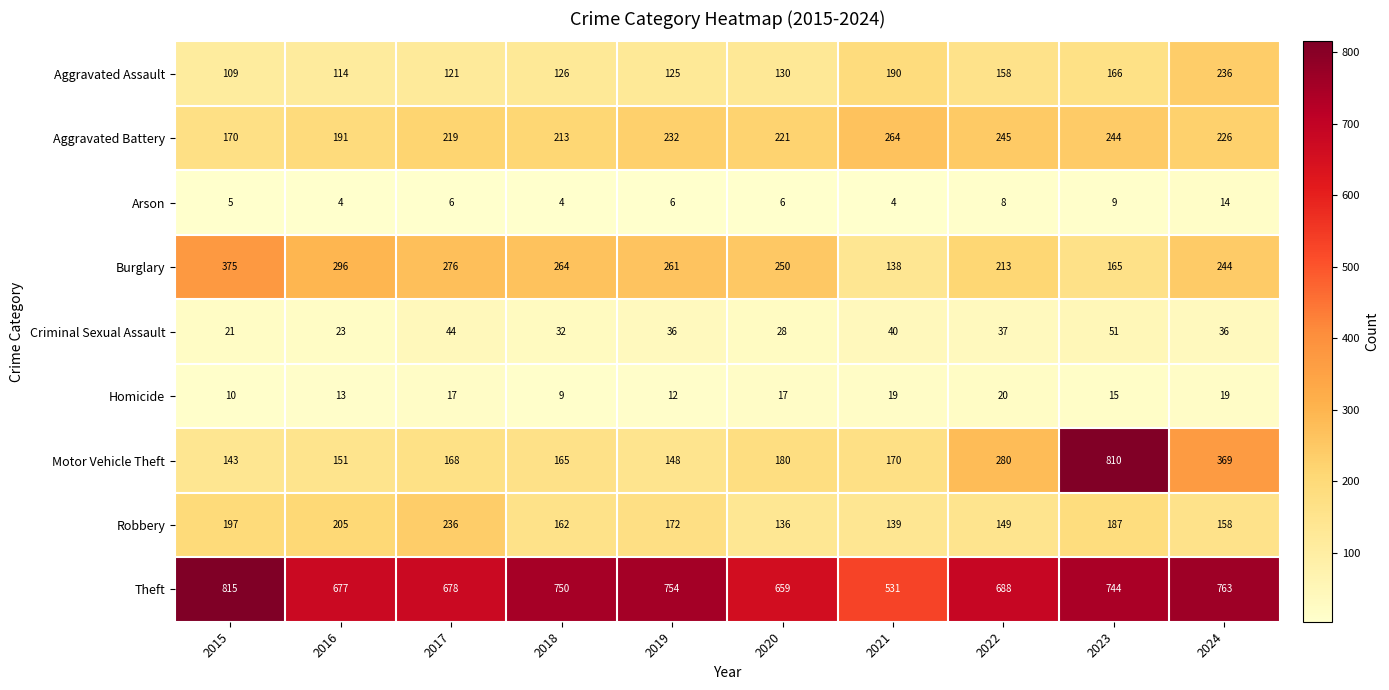

What is the difference between the maximum and minimum values in the Aggravated Battery series?

94